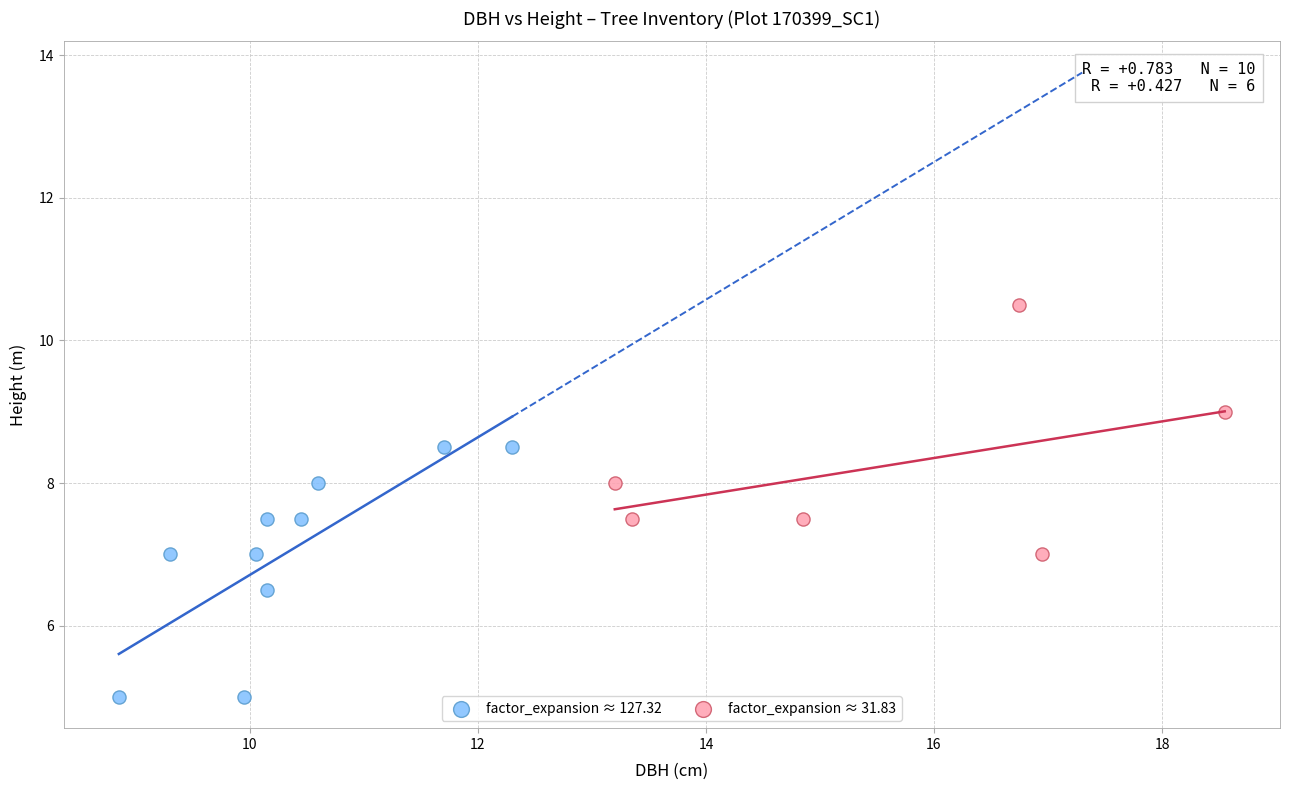

Which series contains the lowest Y value?

factor_expansion ≈ 127.32